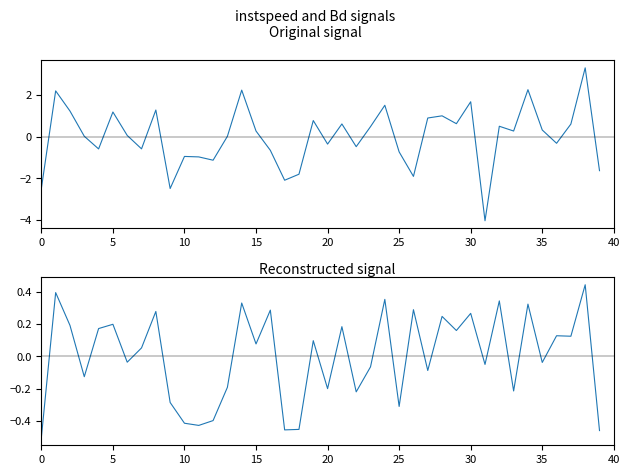

List the series in order of their overall mean, lowest first.

Bd, instspeed